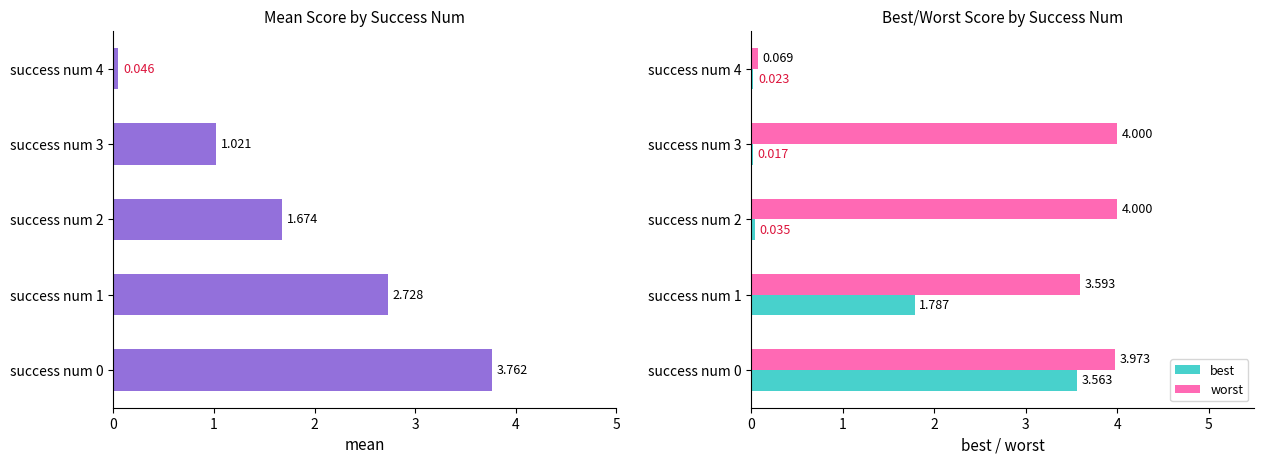

Are the bars horizontal?

Yes